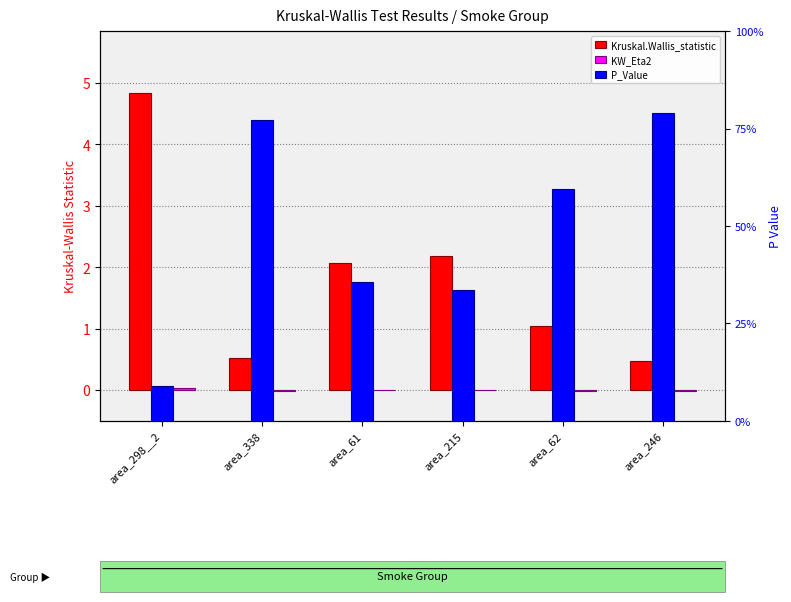

Which label corresponds to the smallest value in the chart?

area_246